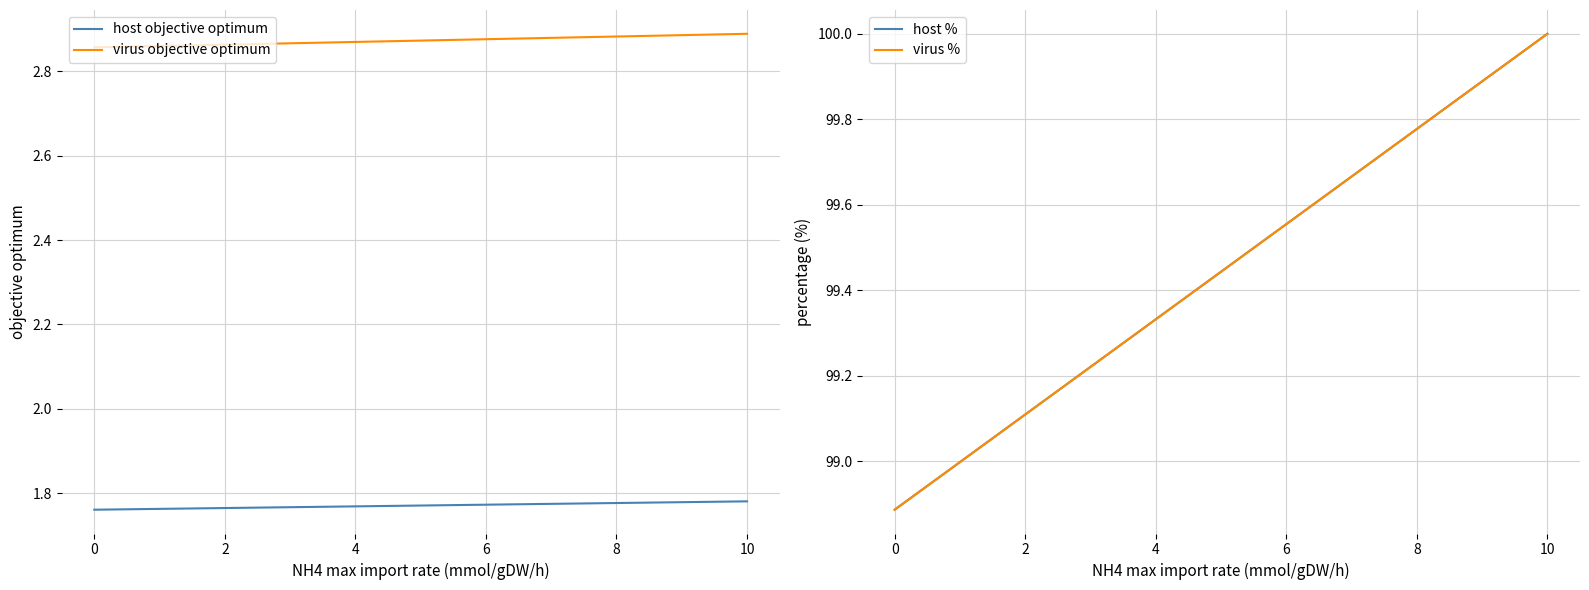

True or false: host objective optimum and virus % cross at least once.

False